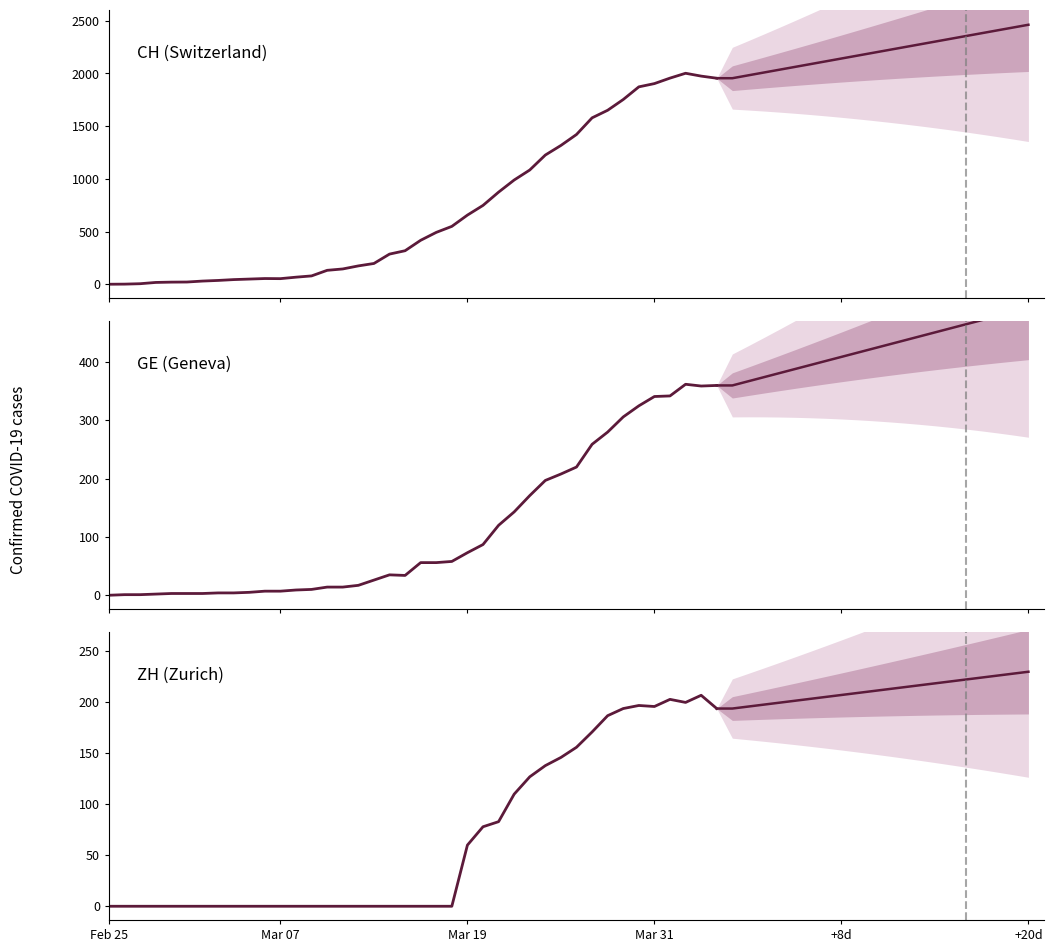

Is it true that GR equals 0 at 14?

True